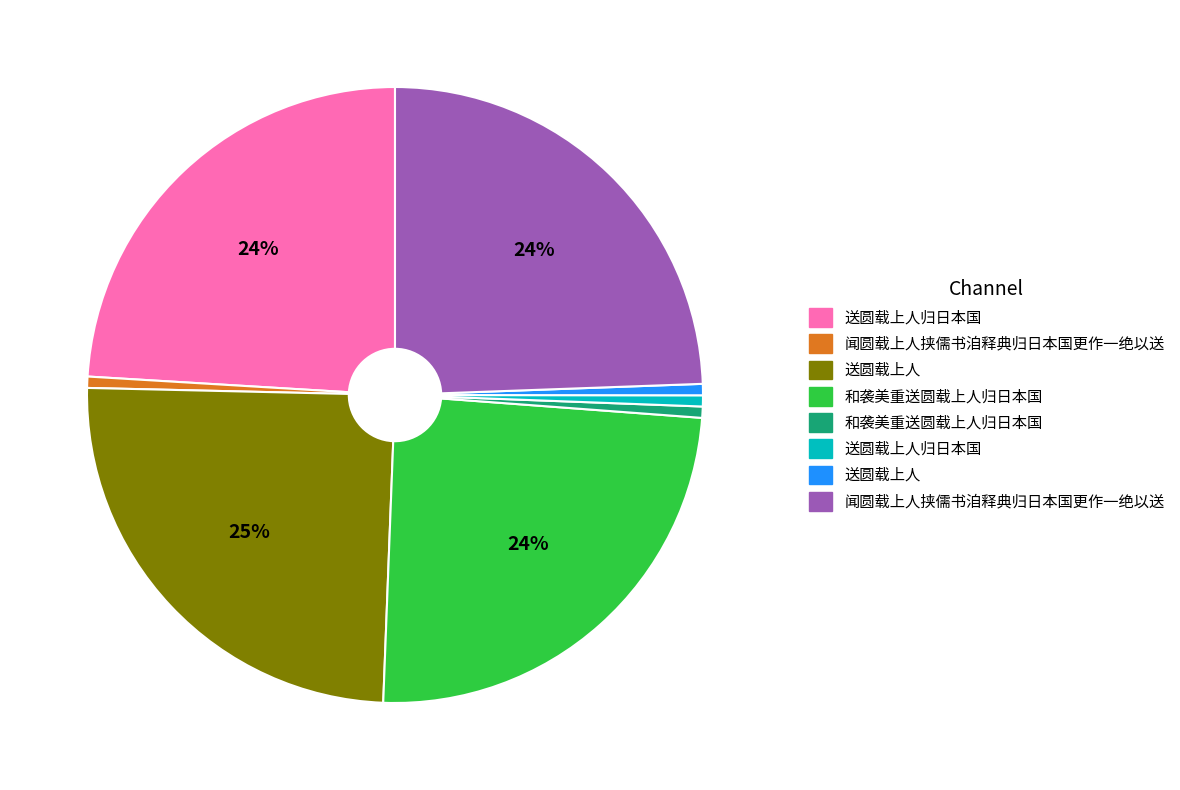

Is there any slice that represents more than half of the pie?

No